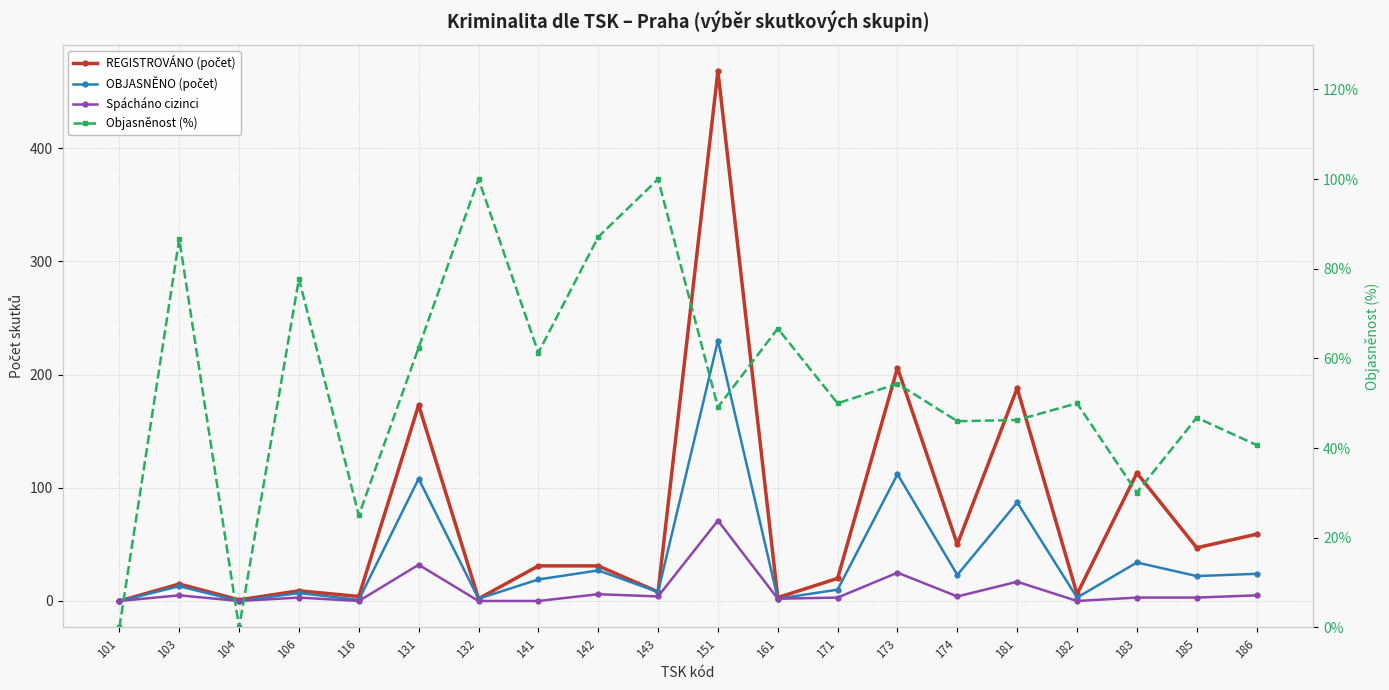

List the series in order of their overall mean, highest first.

REGISTROVÁNO (počet), Objasněnost (%), OBJASNĚNO (počet), Spácháno cizinci